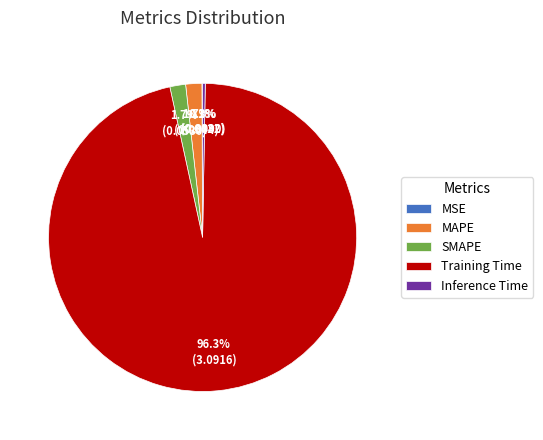

The MAPE slice represents 13% of the pie. True or false?

False